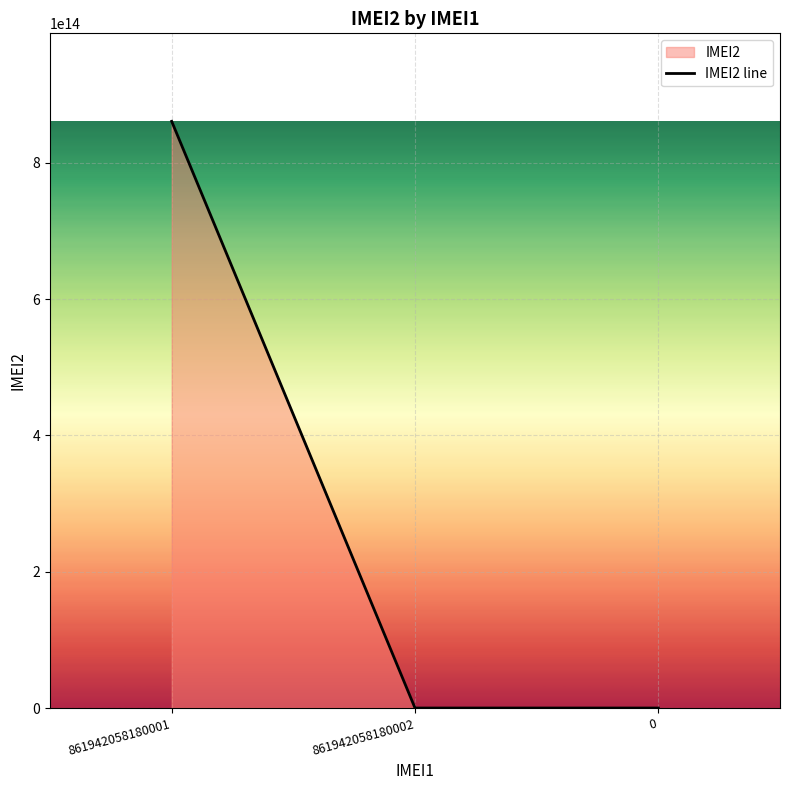

Does the chart display data point markers on the line(s)?

No